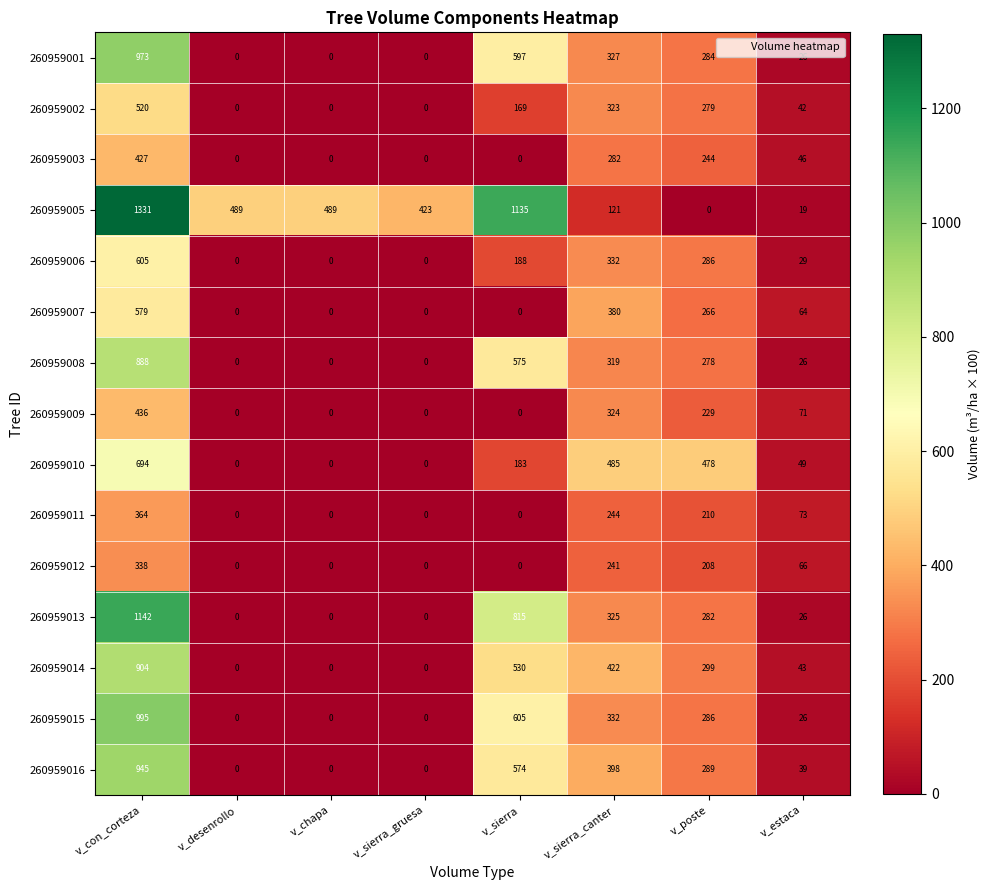

What is the highest value of the 260959007 series?

579